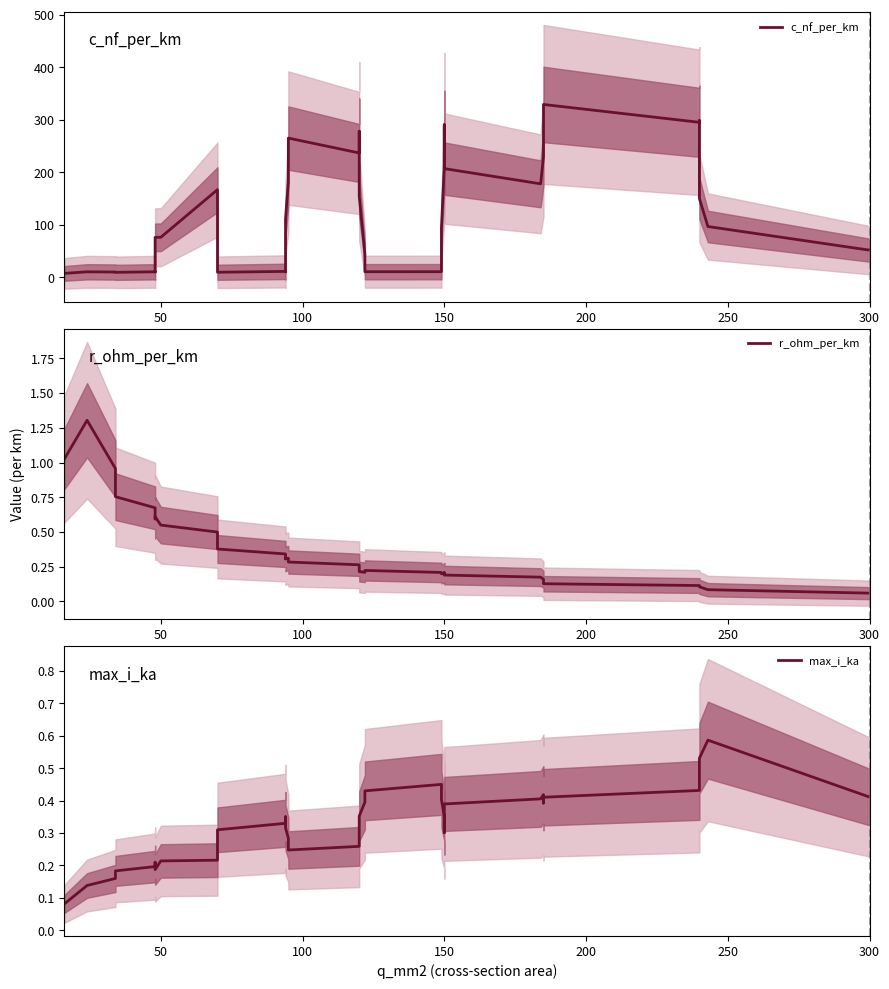

How many categories are shown in the chart?

40